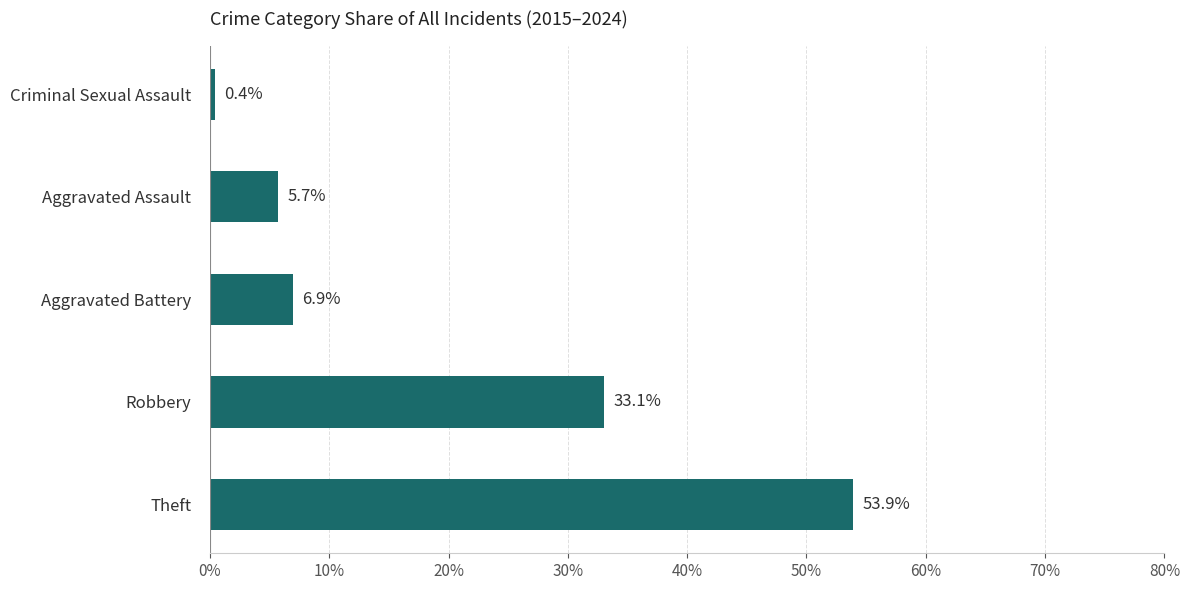

What is the maximum value shown in the chart?

53.9